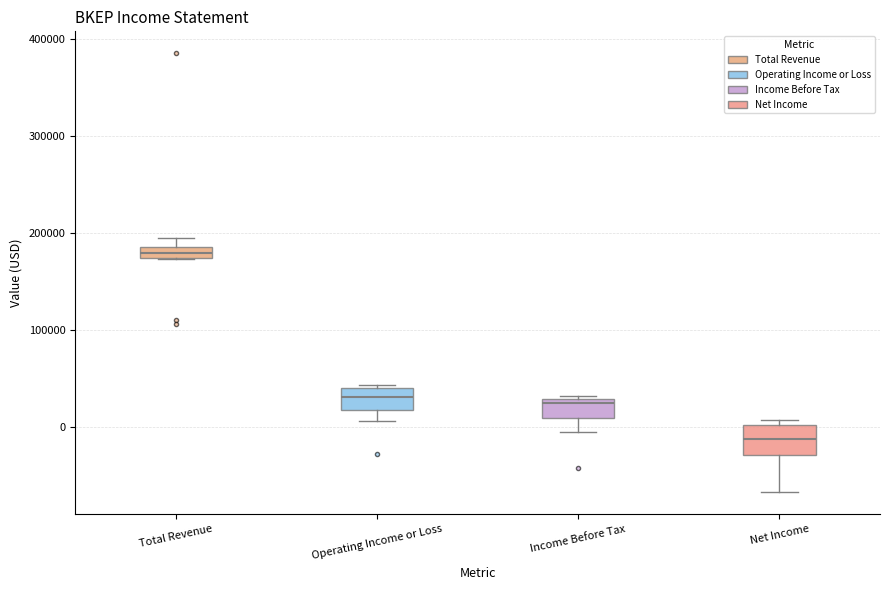

Which box's median line is the highest?

Total Revenue